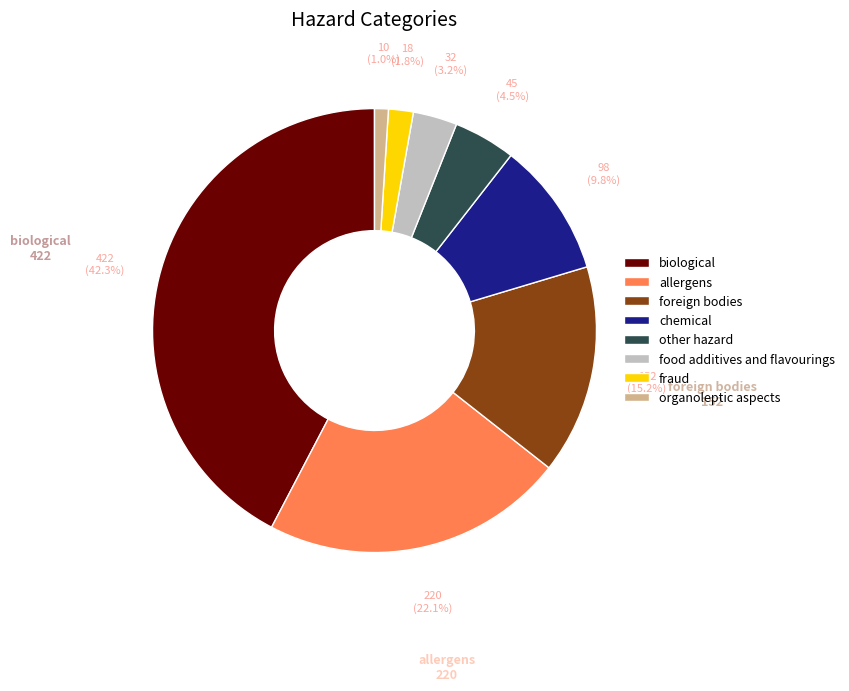

To the nearest percent, what is the difference between the largest and smallest slice percentages?

41%